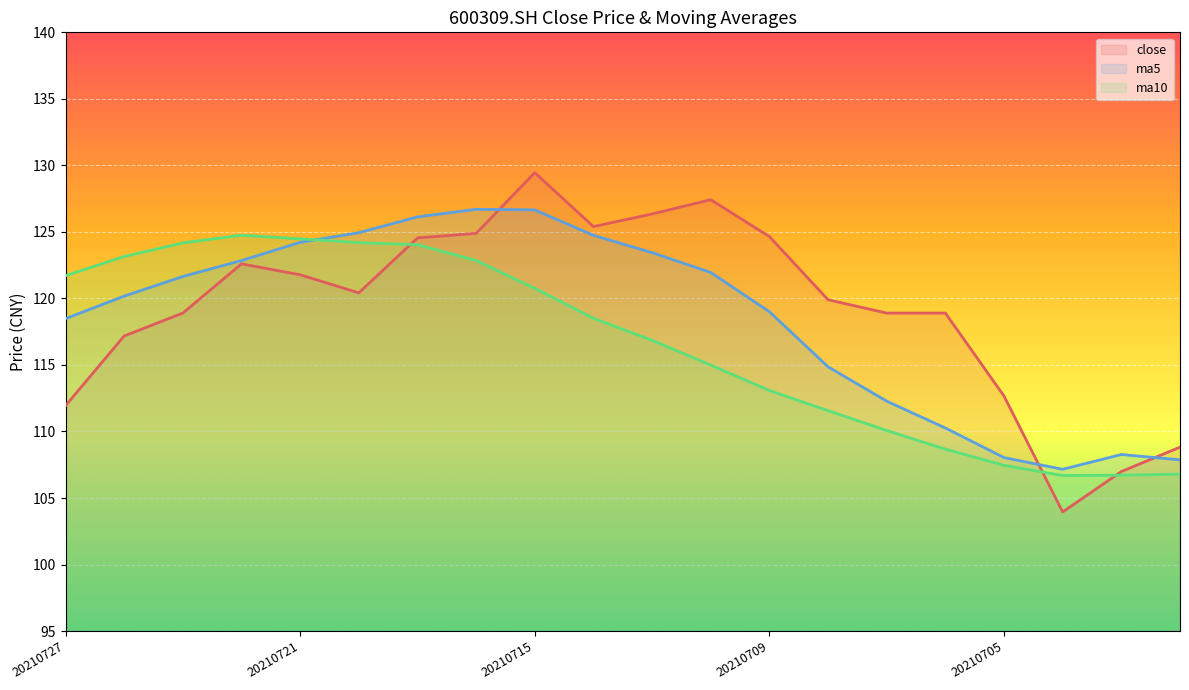

Count the number of data series in this chart.

3